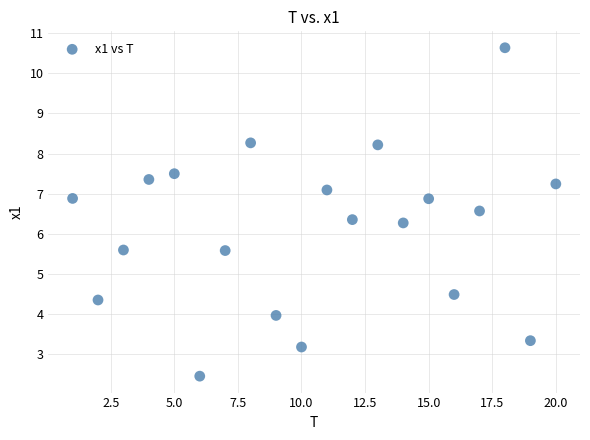

What is the range of X values (max minus min)?

19.0